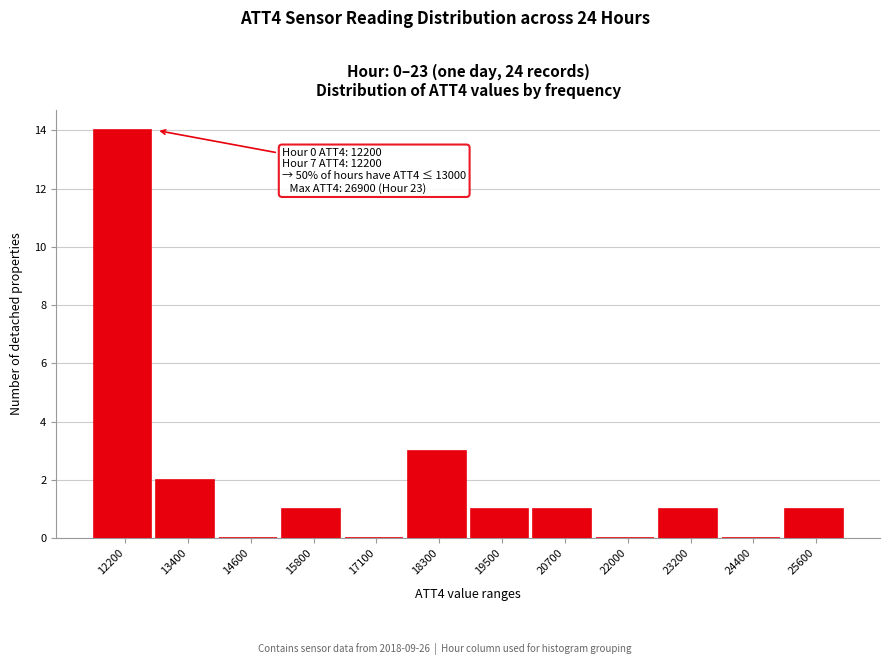

Reading left to right, transcribe all the data shown in this chart.

12200=14	13400=2	14600=0	15800=1	17100=0	18300=3	19500=1	20700=1	22000=0	23200=1	24400=0	25600=1